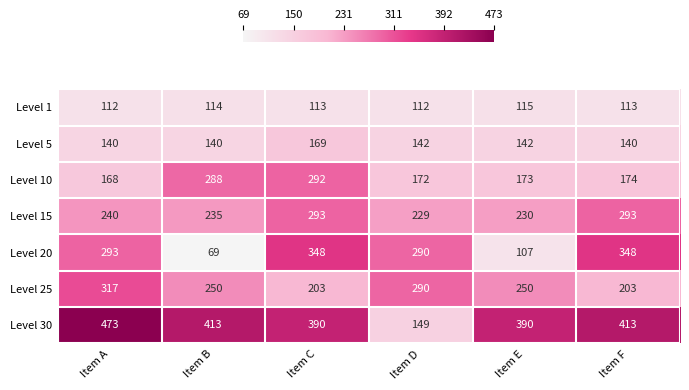

Which category has the lowest value across all series?

Item B